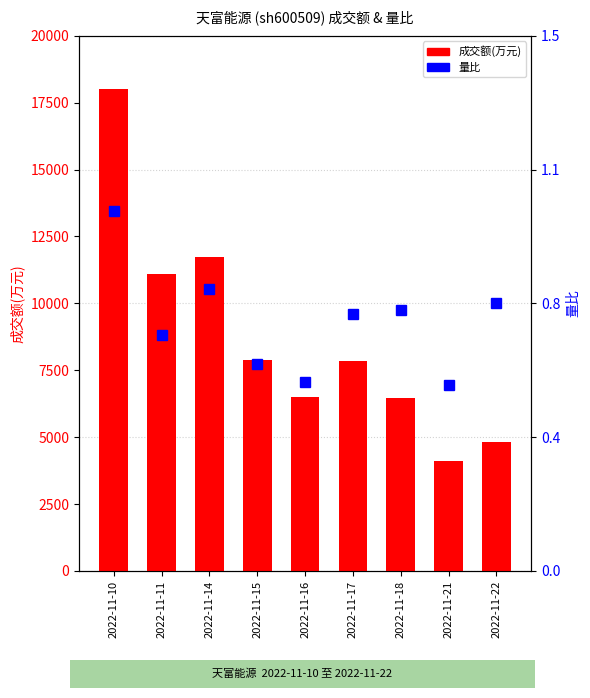

True or false: 量比 has a value of 0.6 at 2022-11-15.

True